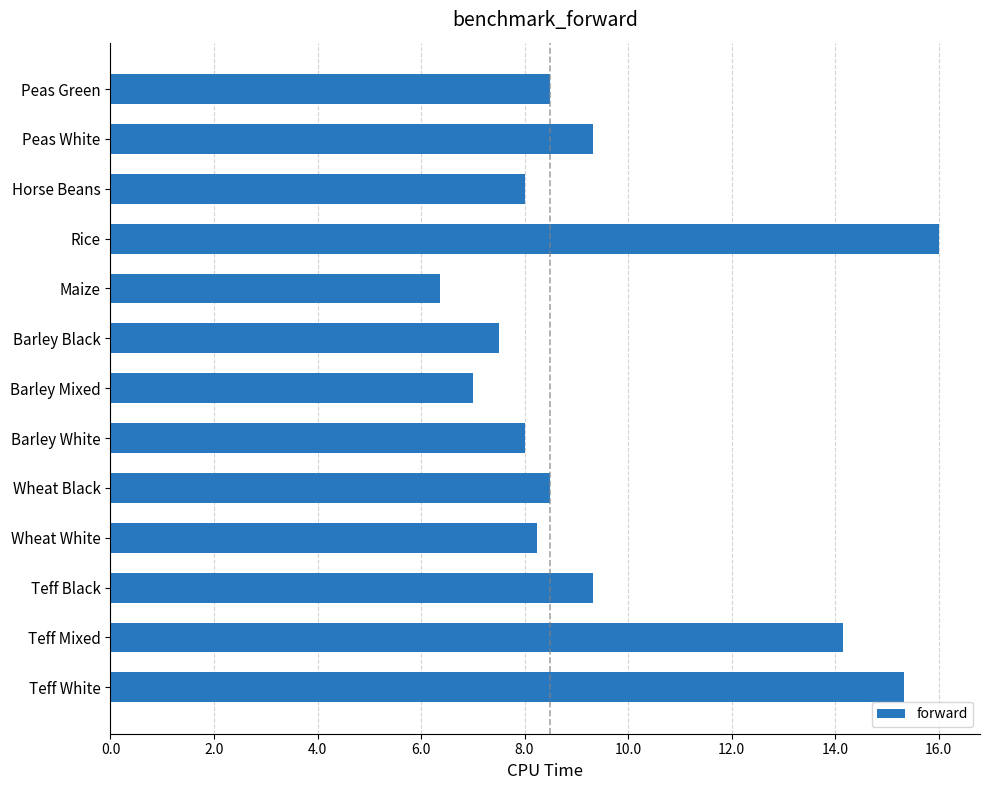

What is the maximum value shown in the chart?

16.0